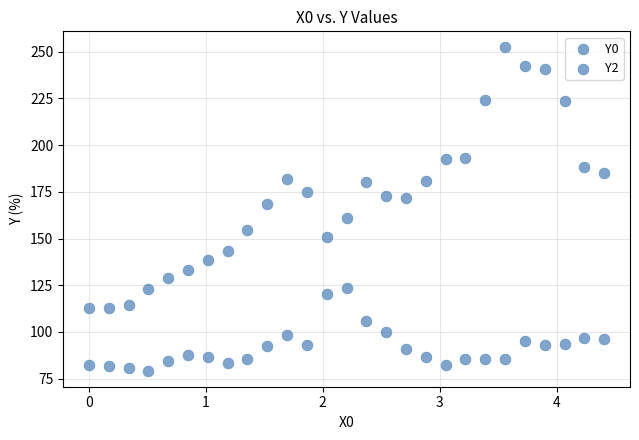

Count the number of points in this scatter plot.

54